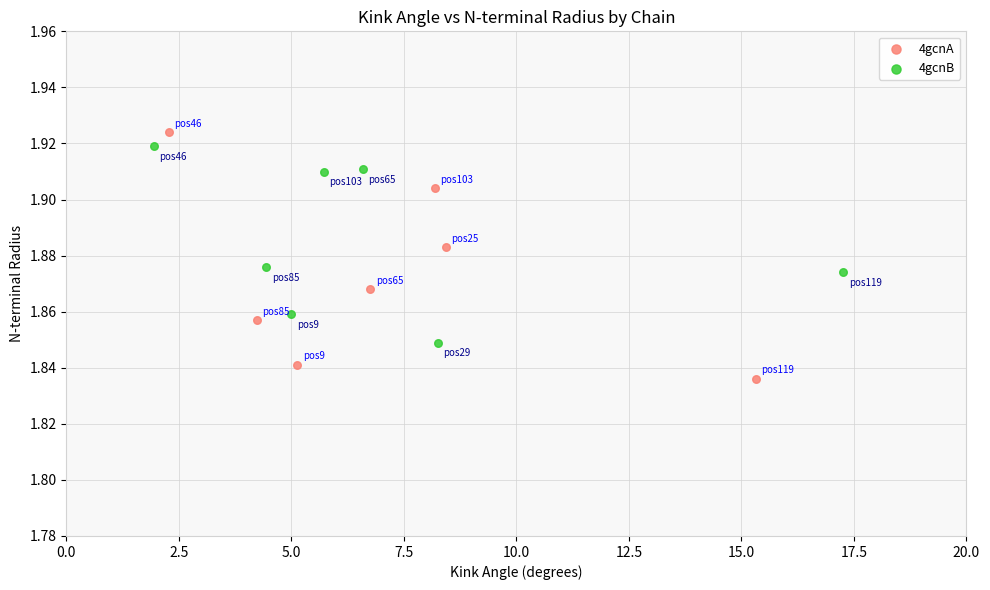

Which series has the largest Y range (max minus min)?

4gcnA